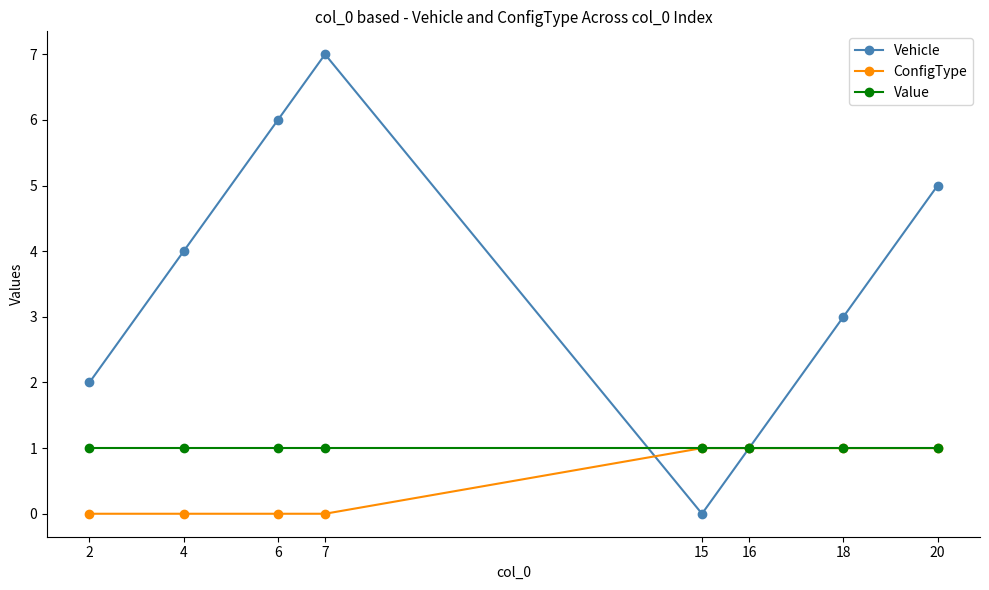

Is it true that ConfigType equals 1 at 16?

True